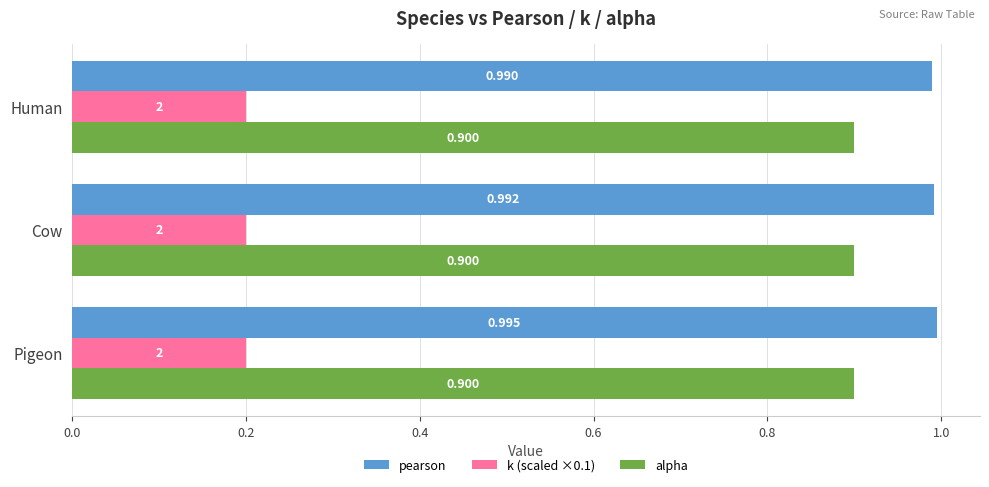

What is the minimum value shown in the chart?

0.2